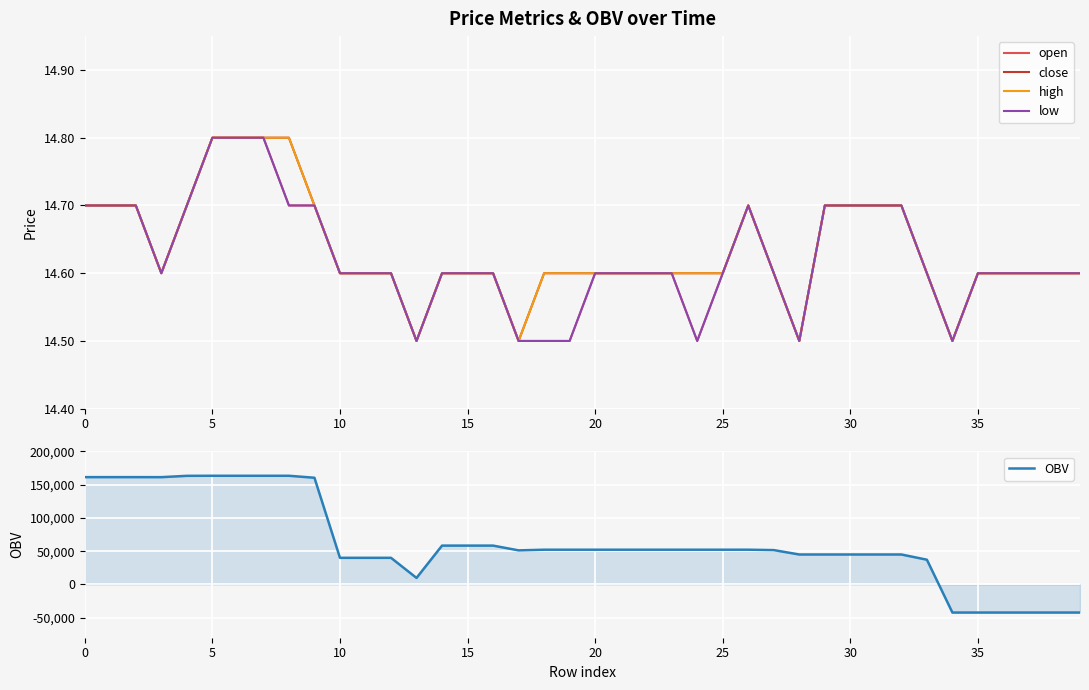

True or false: high and close cross at least once.

False